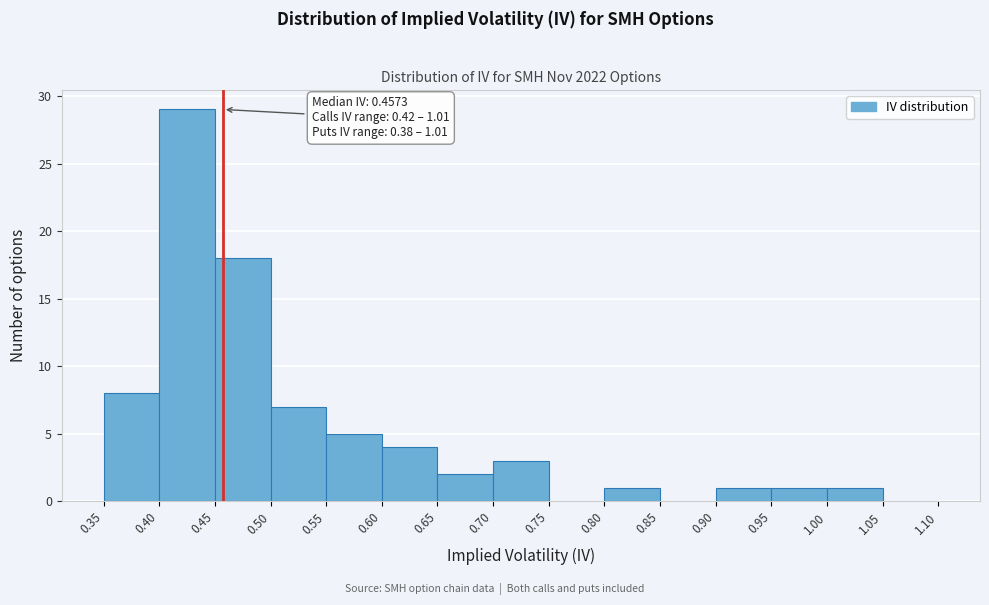

Over which range of the x-axis is the bar tallest?

0.40 to 0.45